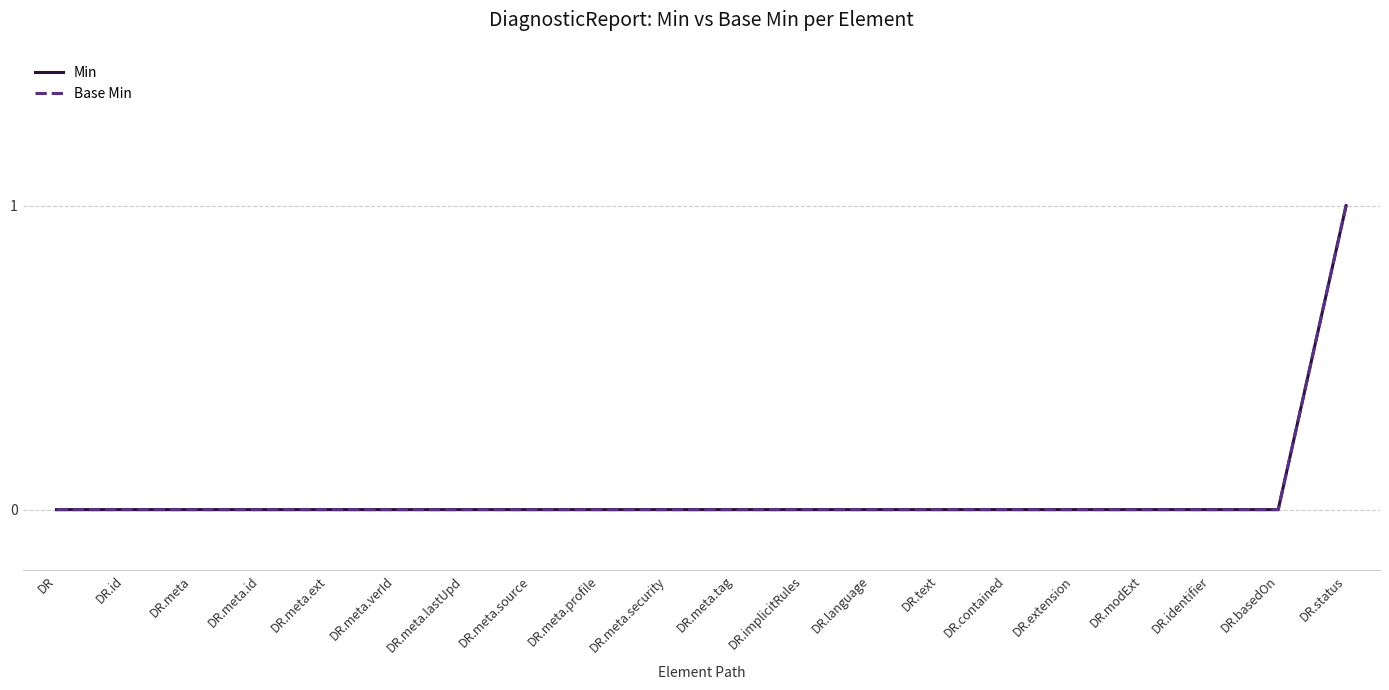

Does the chart display data point markers on the line(s)?

No